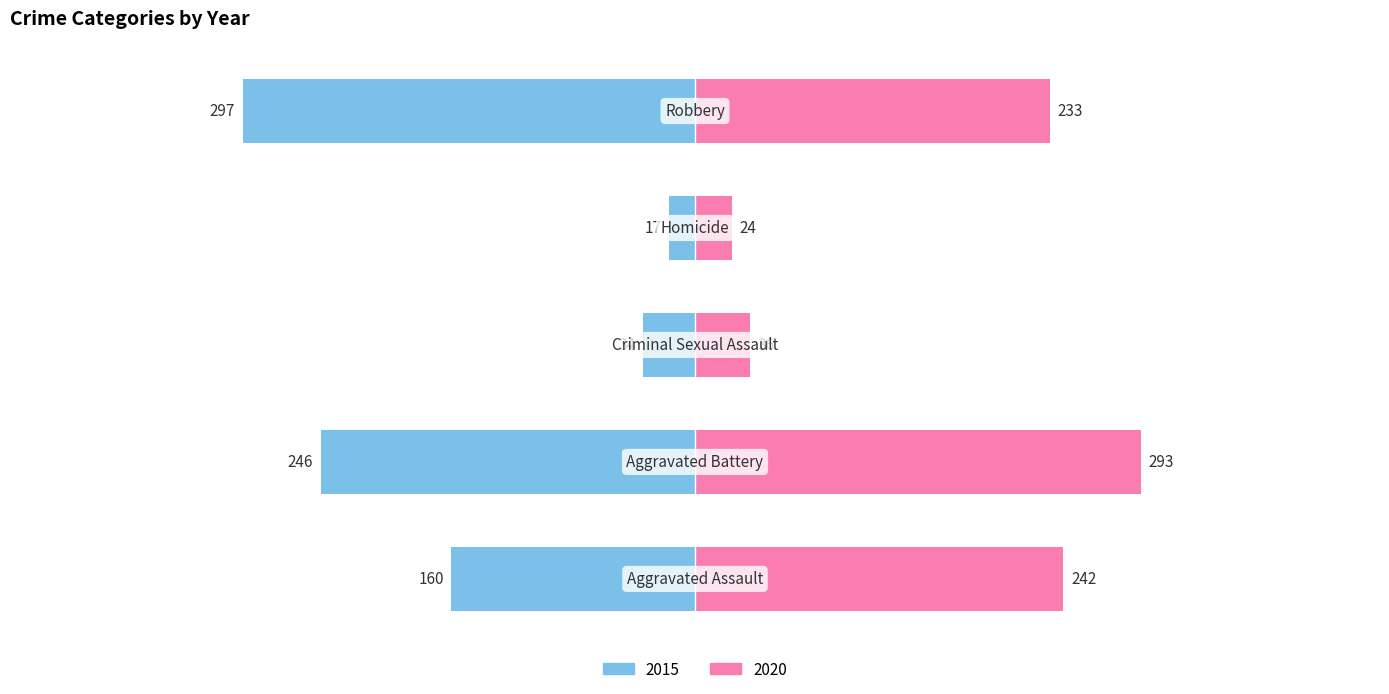

What is the label of the 1st bar from the left?

Aggravated Assault